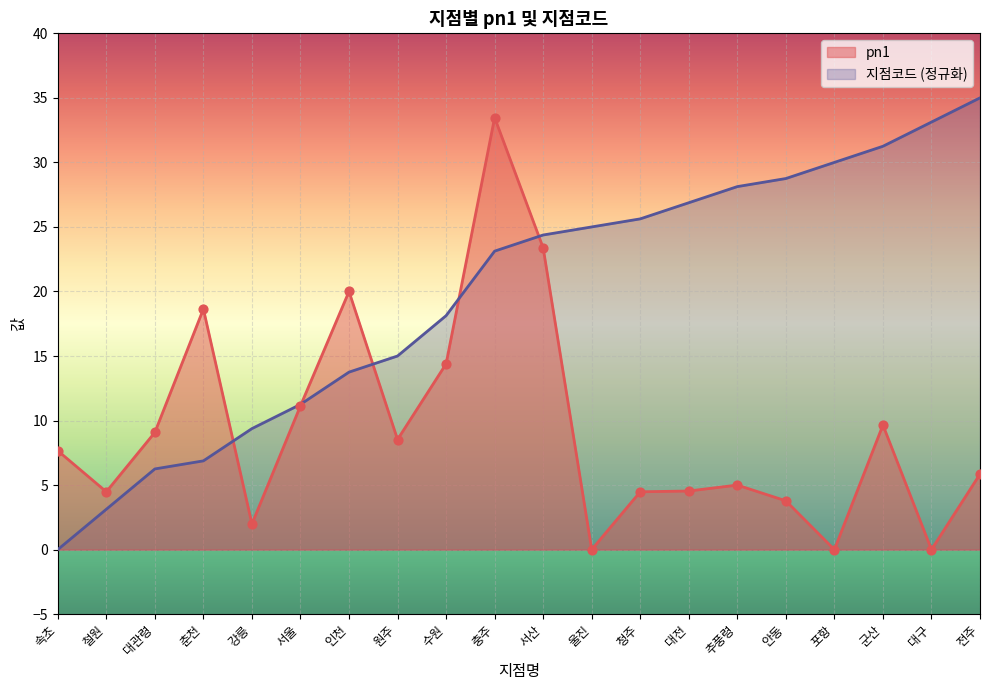

What are all the series names shown in the legend?

pn1, 지점코드 (정규화)